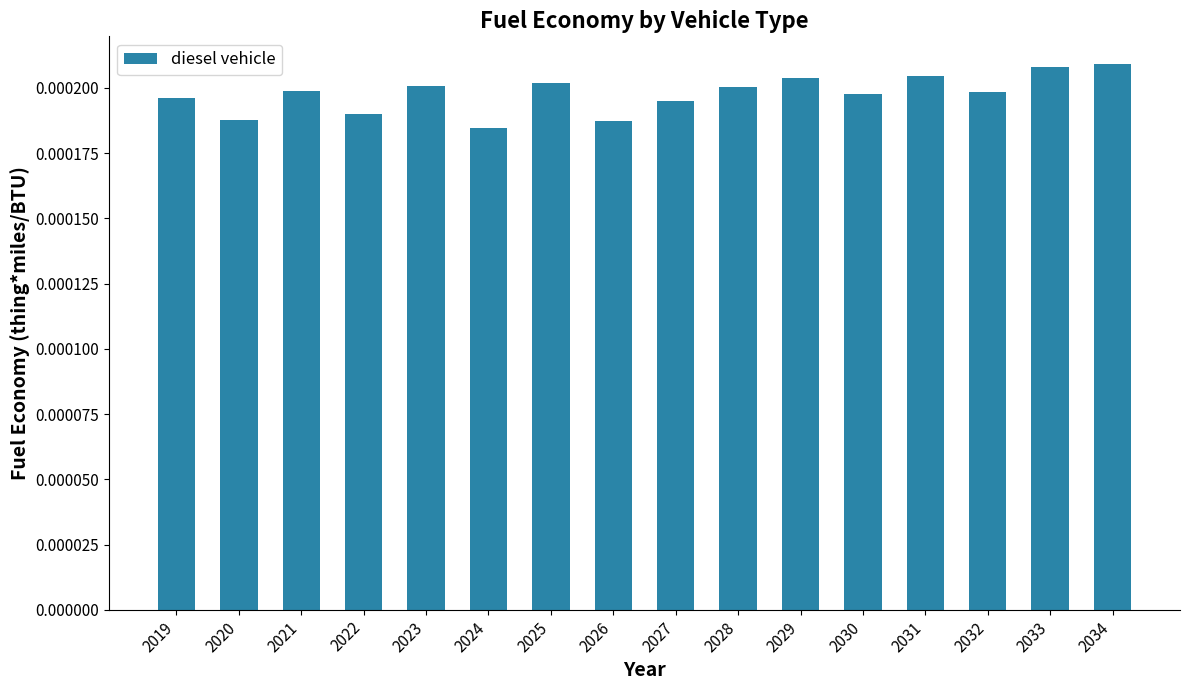

How many values are between 0 and 1?

16